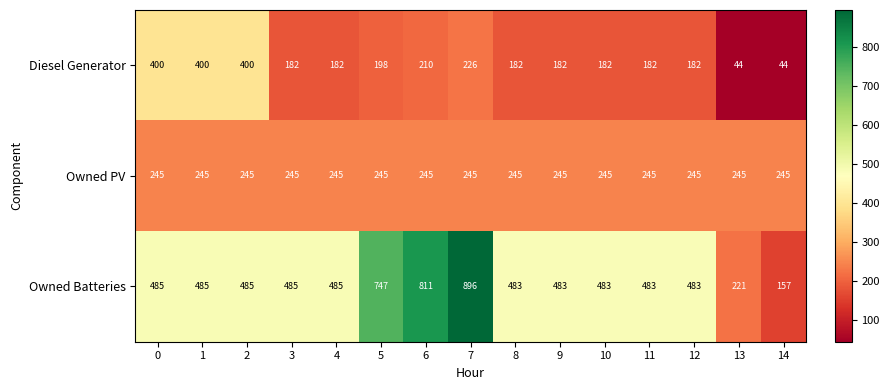

What is the total value across all series at 2?

1130